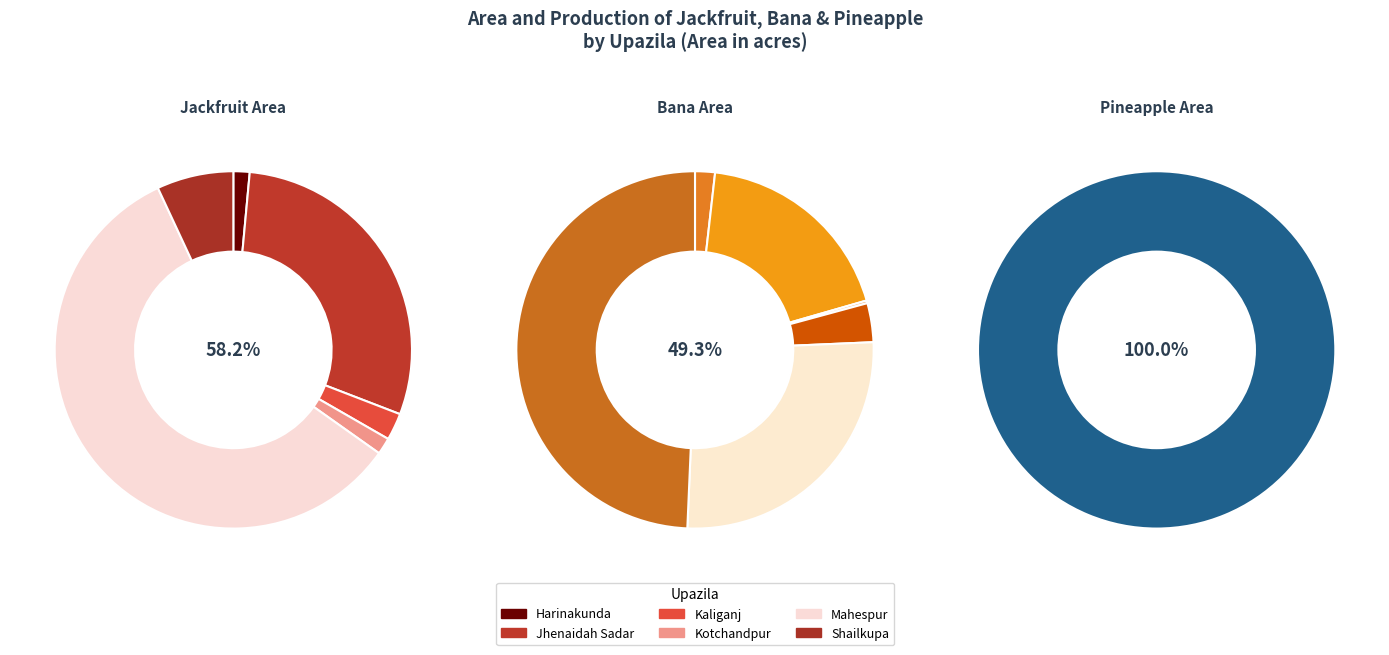

What is the smallest slice in the pie chart?

Harinakunda